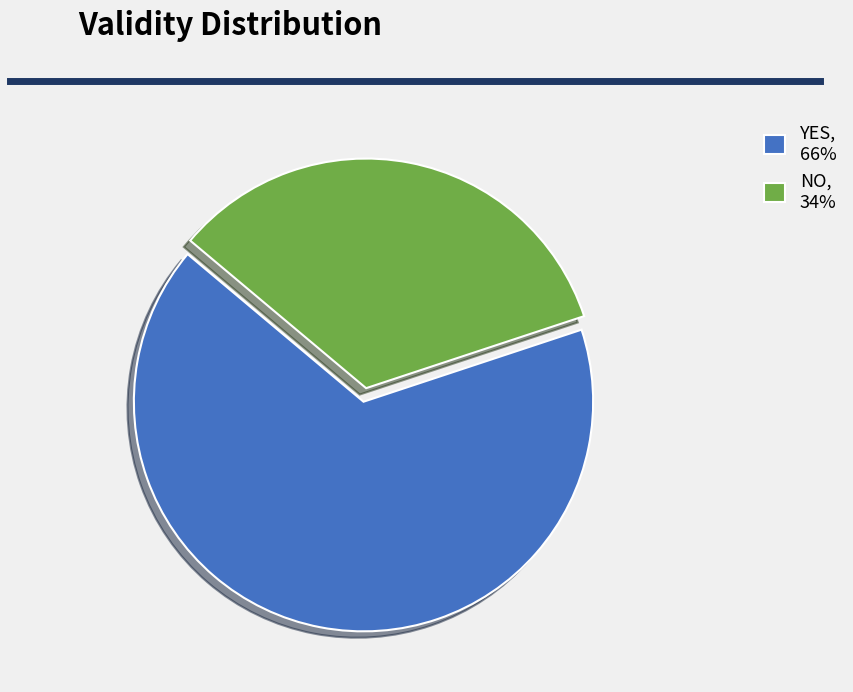

Does any single category account for the majority?

Yes